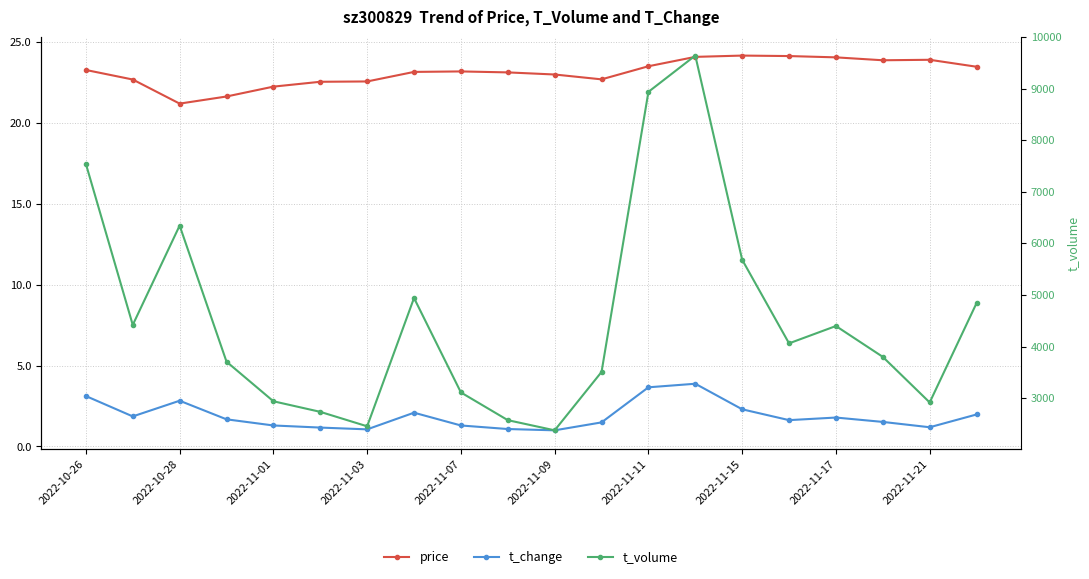

Is the value of t_volume at 12 greater than the value of t_change at 2022-10-28?

Yes